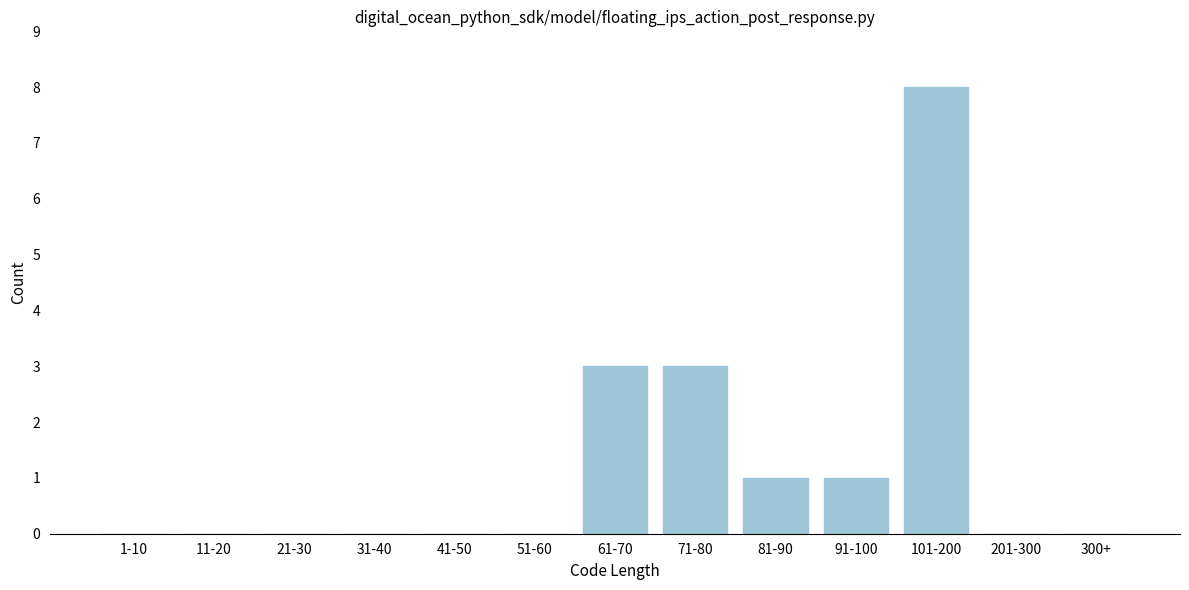

Reading right to left, what are all the values shown in this chart?

300+=0	201-300=0	101-200=8	91-100=1	81-90=1	71-80=3	61-70=3	51-60=0	41-50=0	31-40=0	21-30=0	11-20=0	1-10=0